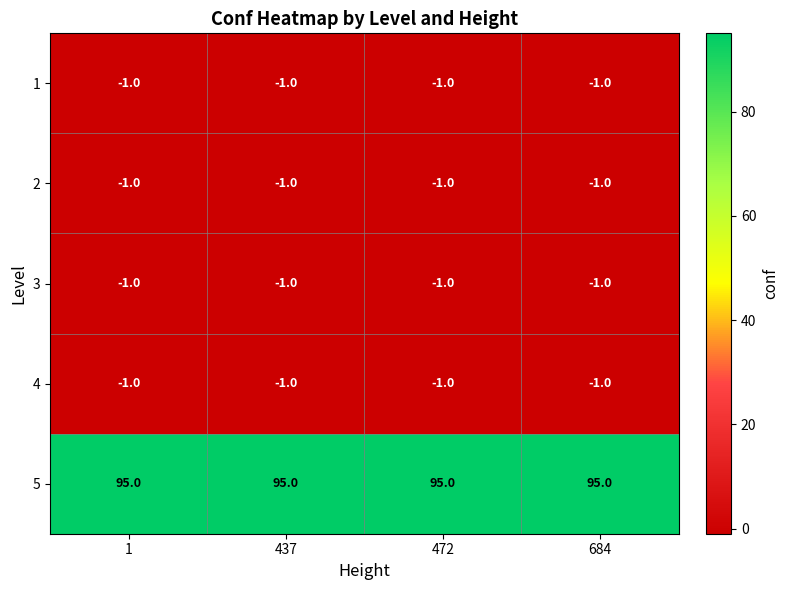

The value of 2 at 684 is -2. True or false?

False